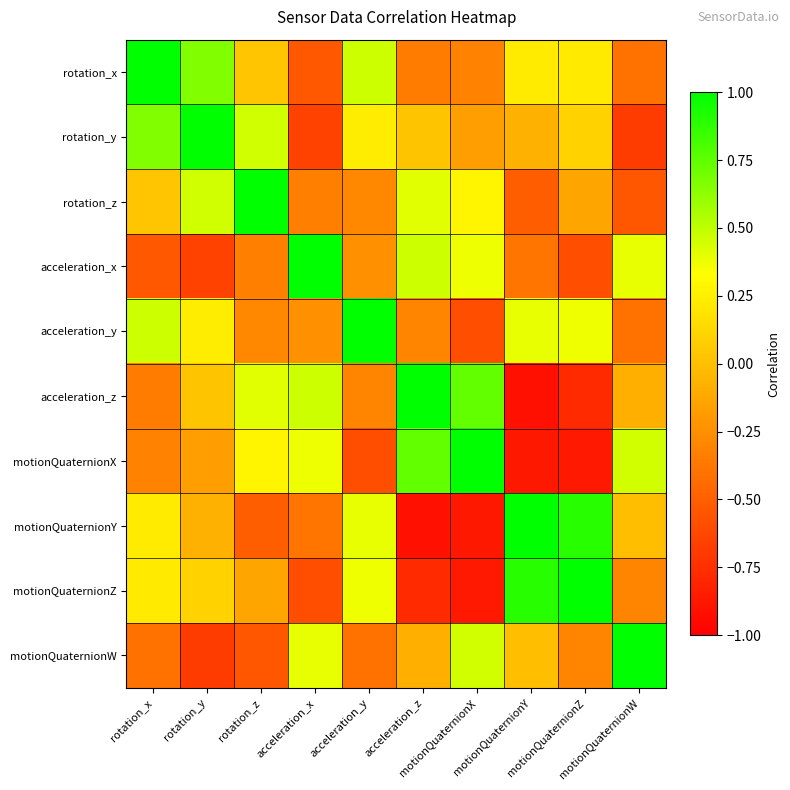

Which series changed the most between acceleration_y and motionQuaternionY?

acceleration_y